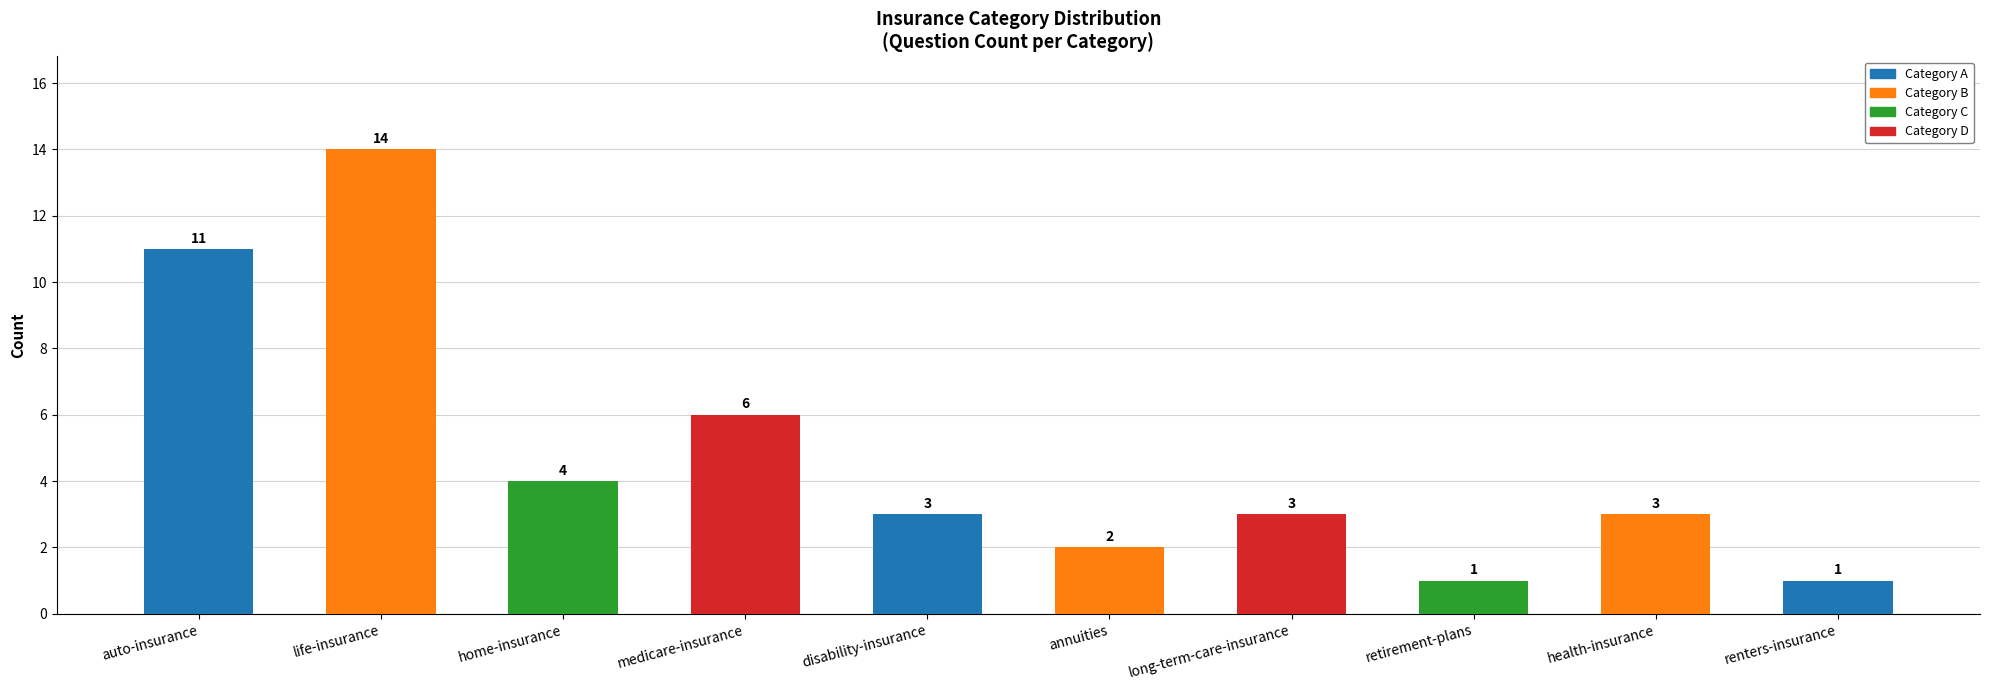

Reading right to left, extract all data points from this chart.

renters-insurance=1	health-insurance=3	retirement-plans=1	long-term-care-insurance=3	annuities=2	disability-insurance=3	medicare-insurance=6	home-insurance=4	life-insurance=14	auto-insurance=11